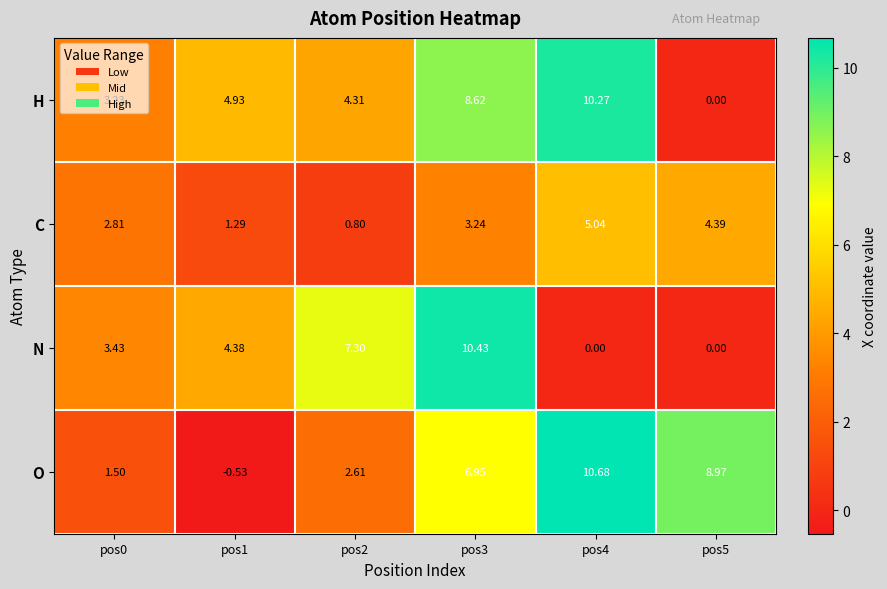

At how many categories does at least one series exceed 2?

6